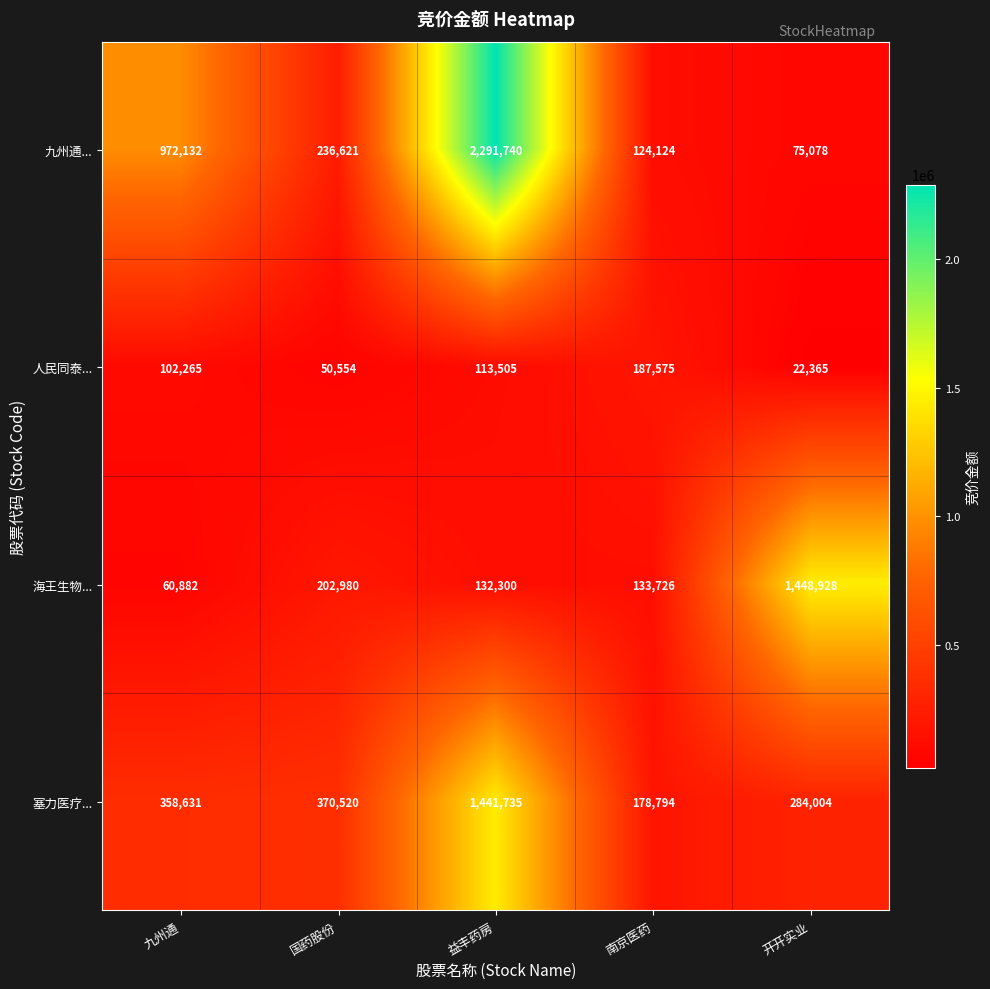

Is the value of 九州通... at 九州通 greater than the value of 塞力医疗... at 九州通?

Yes